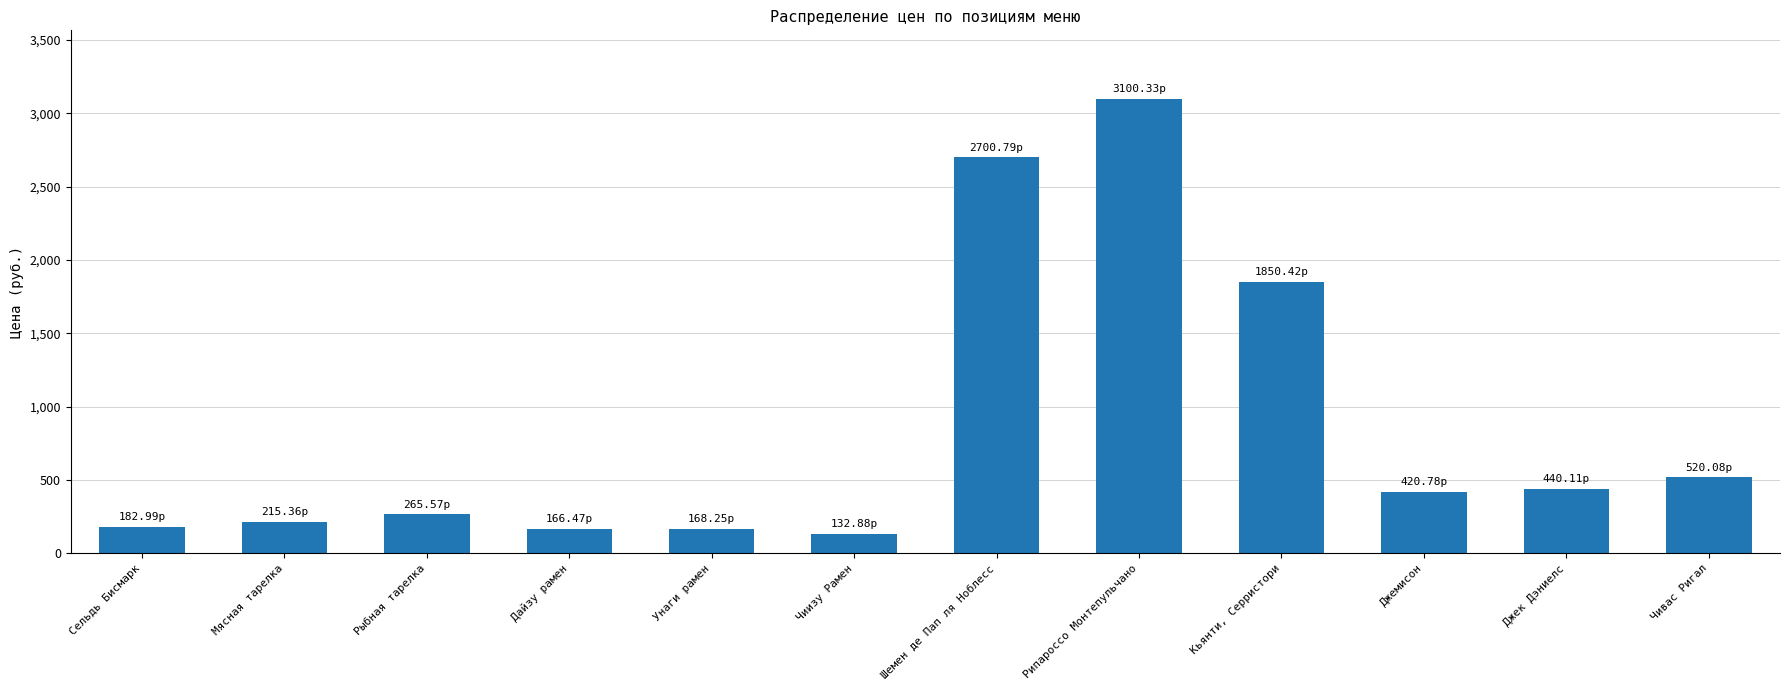

Read the value at Джек Дэниелс.

440.1